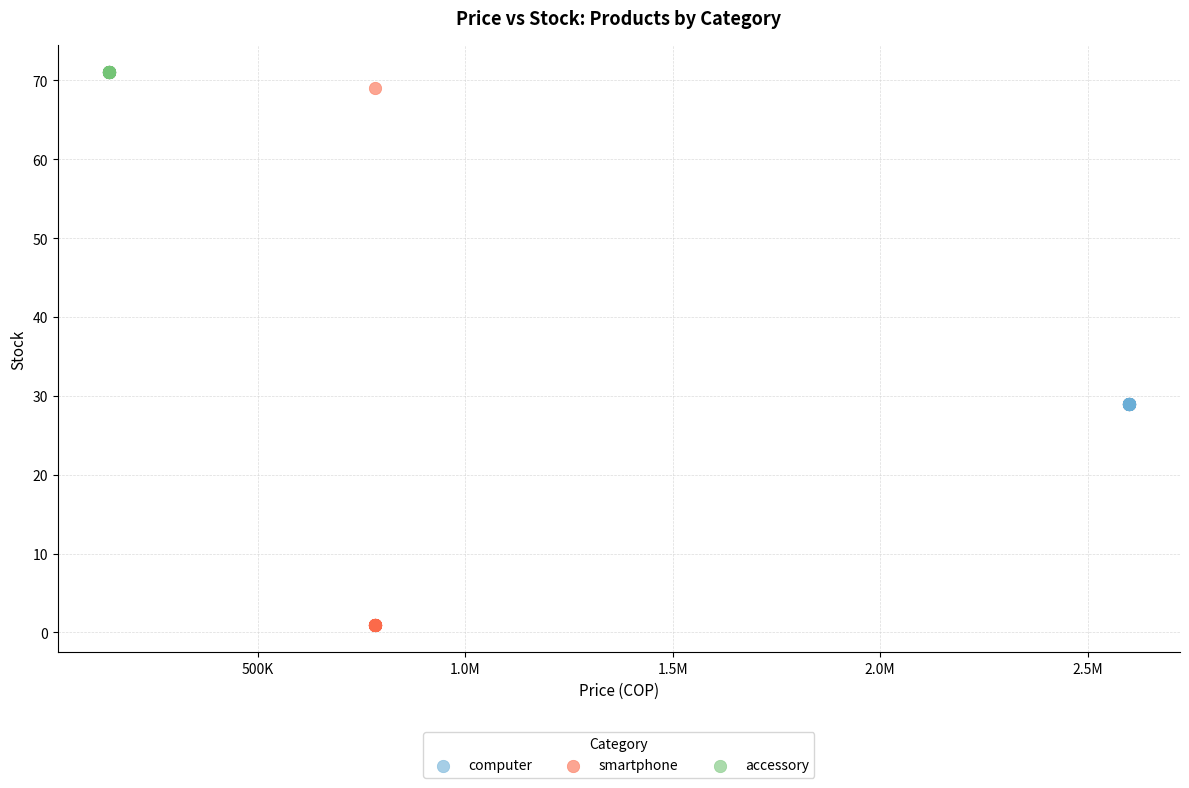

Which series reaches the minimum Y coordinate?

smartphone